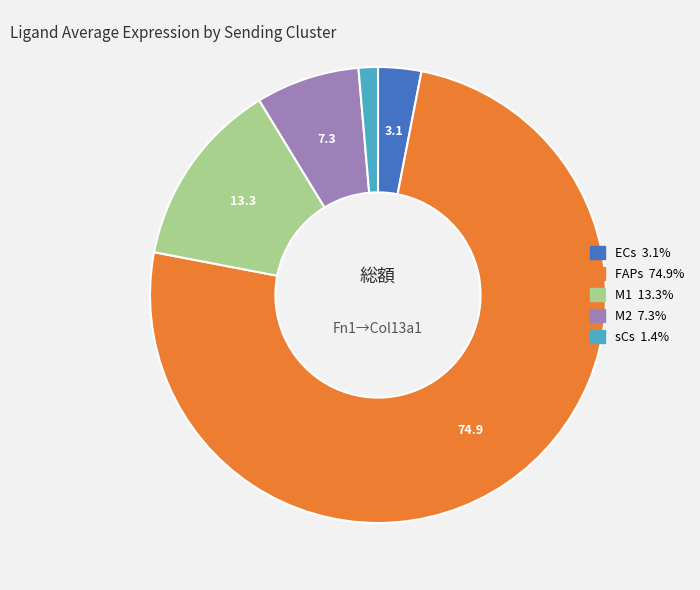

Combined, do M1 and sCs account for over 50%?

No